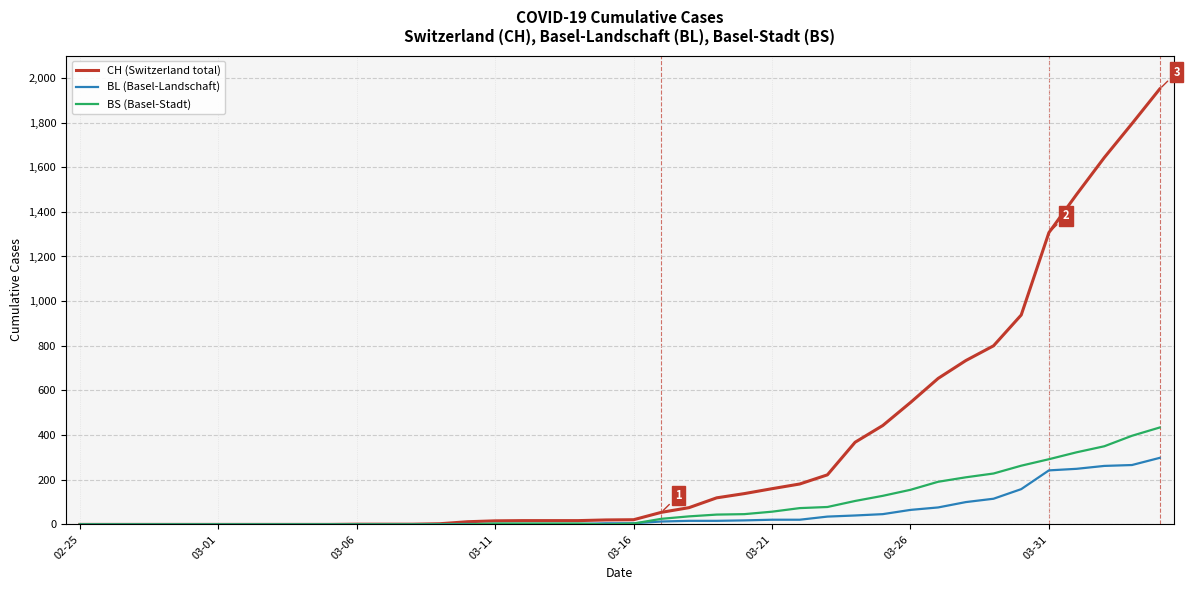

Does the chart display data point markers on the line(s)?

No